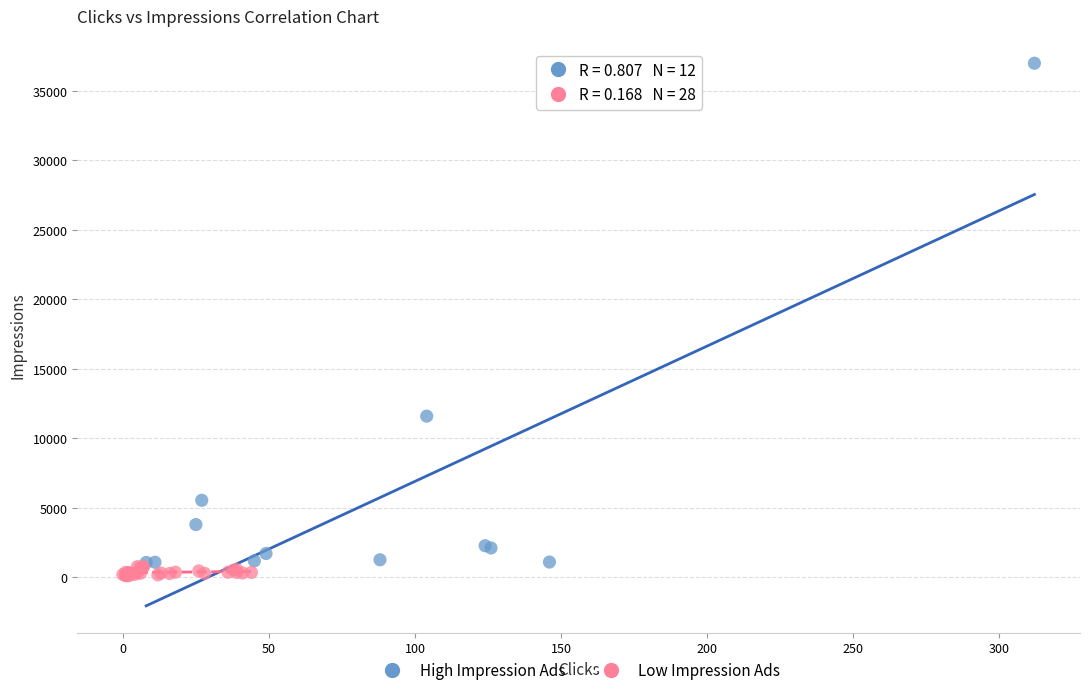

Which series reaches the maximum Y coordinate?

High Impression Ads